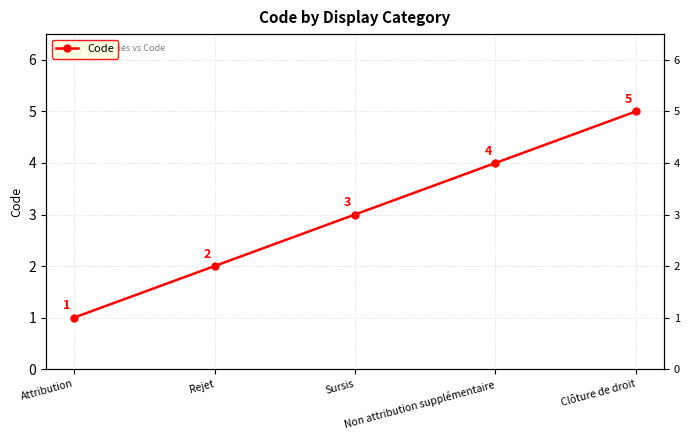

What is the maximum value shown in the chart?

5